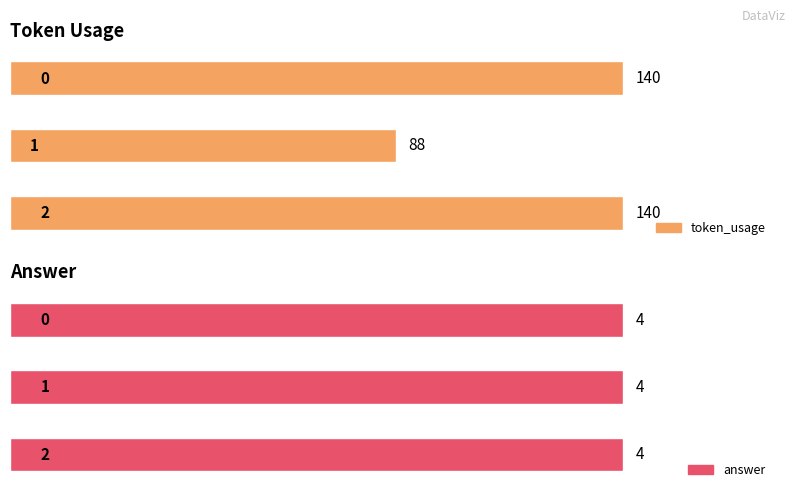

Which series changed the most between 0 and 2?

token_usage